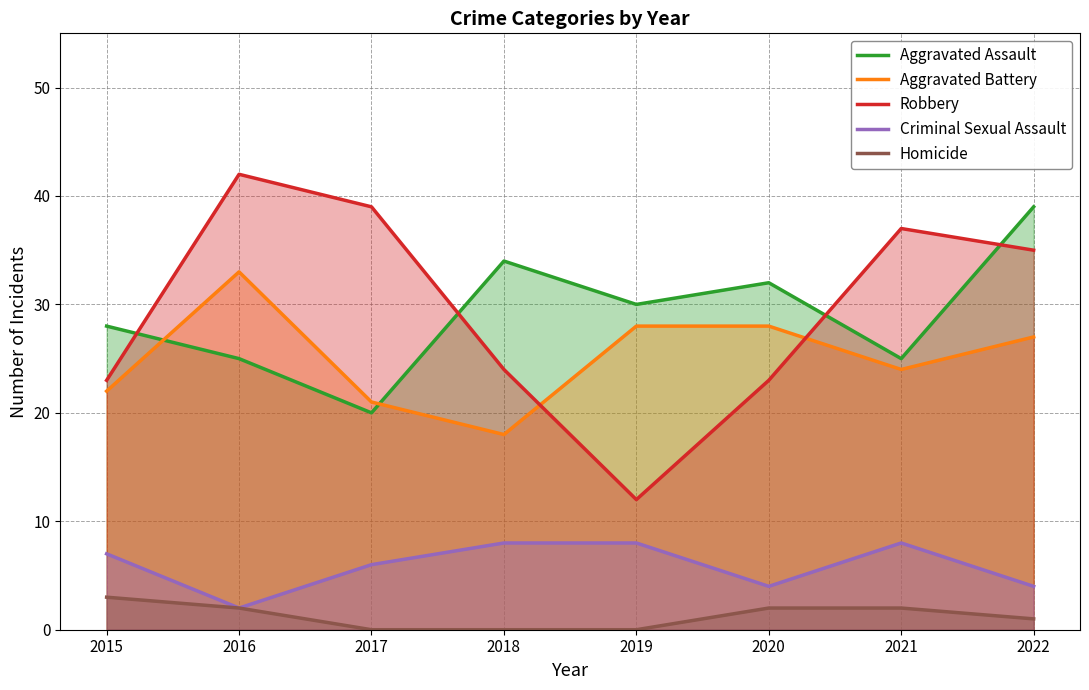

How many data points in Aggravated Assault are above 30?

3